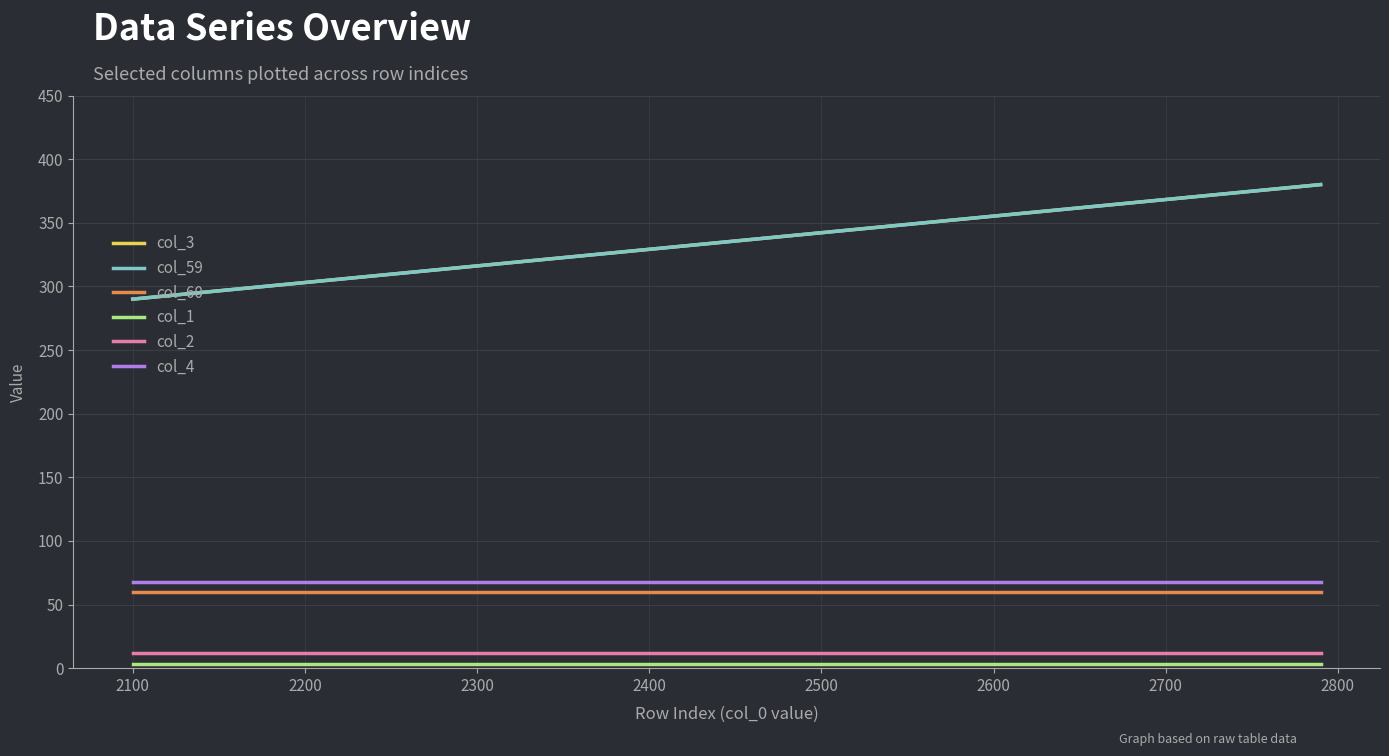

How many col_59 values are between 290 and 380?

3